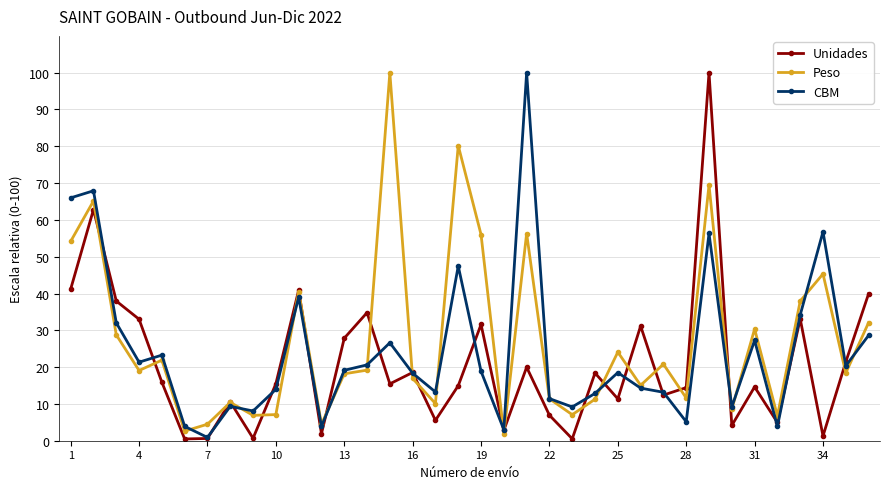

True or false: CBM has more than 2 interior local peaks.

True